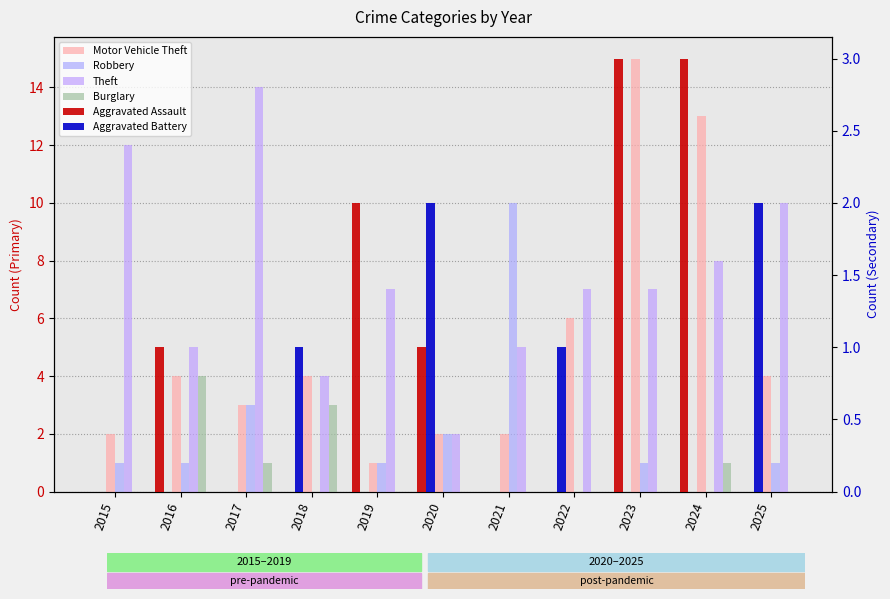

Which has a higher value, 2021 or 2023?

2023